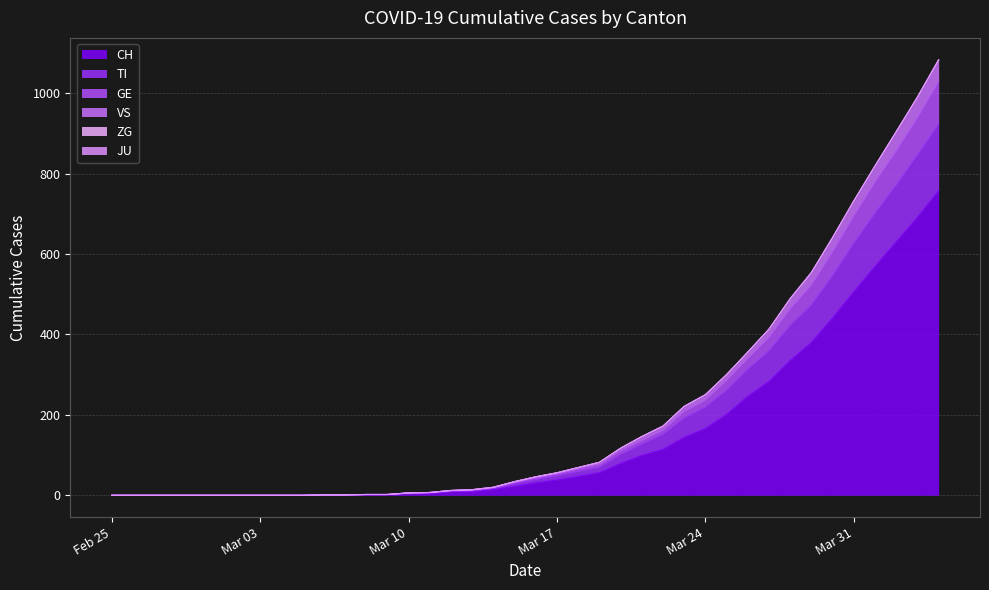

What is the highest value of the CH series?

757